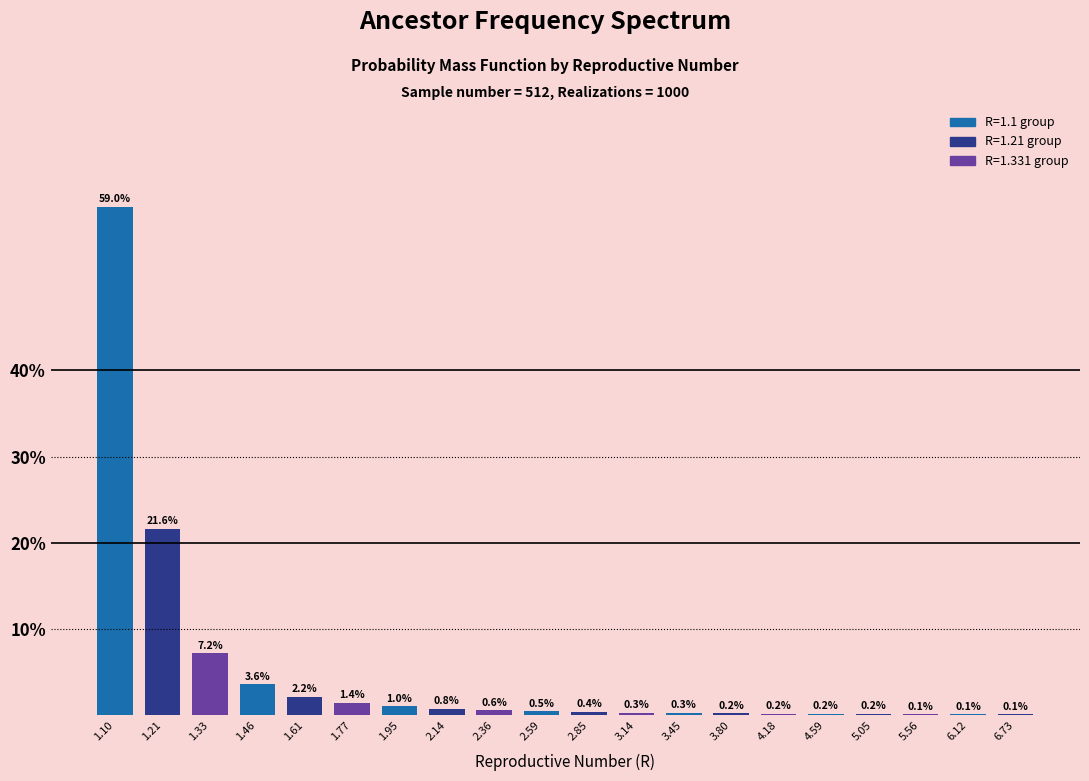

Reading left to right, list all the values displayed in this chart.

1.10=59.0	1.21=21.6	1.33=7.2	1.46=3.6	1.61=2.2	1.77=1.4	1.95=1.0	2.14=0.8	2.36=0.6	2.59=0.5	2.85=0.4	3.14=0.3	3.45=0.3	3.80=0.2	4.18=0.2	4.59=0.2	5.05=0.2	5.56=0.1	6.12=0.1	6.73=0.1